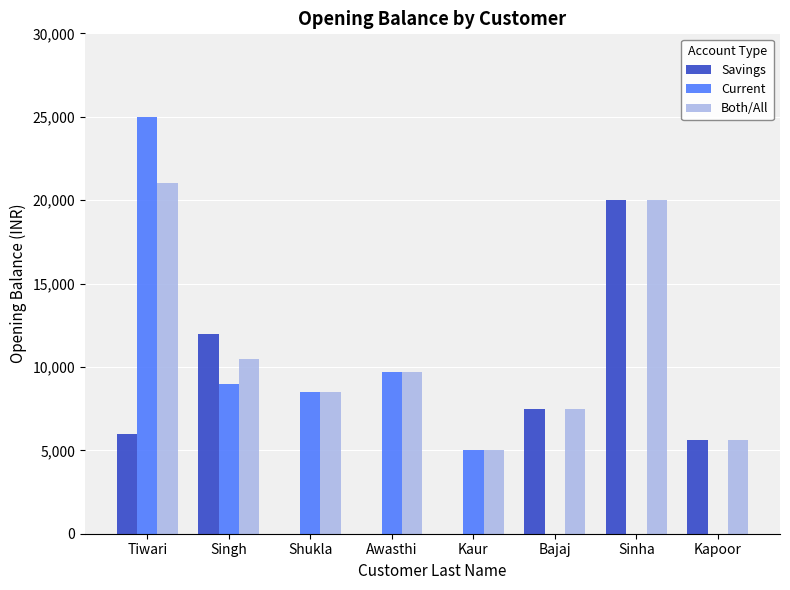

Where is Savings nearest to the value 10000?

Singh